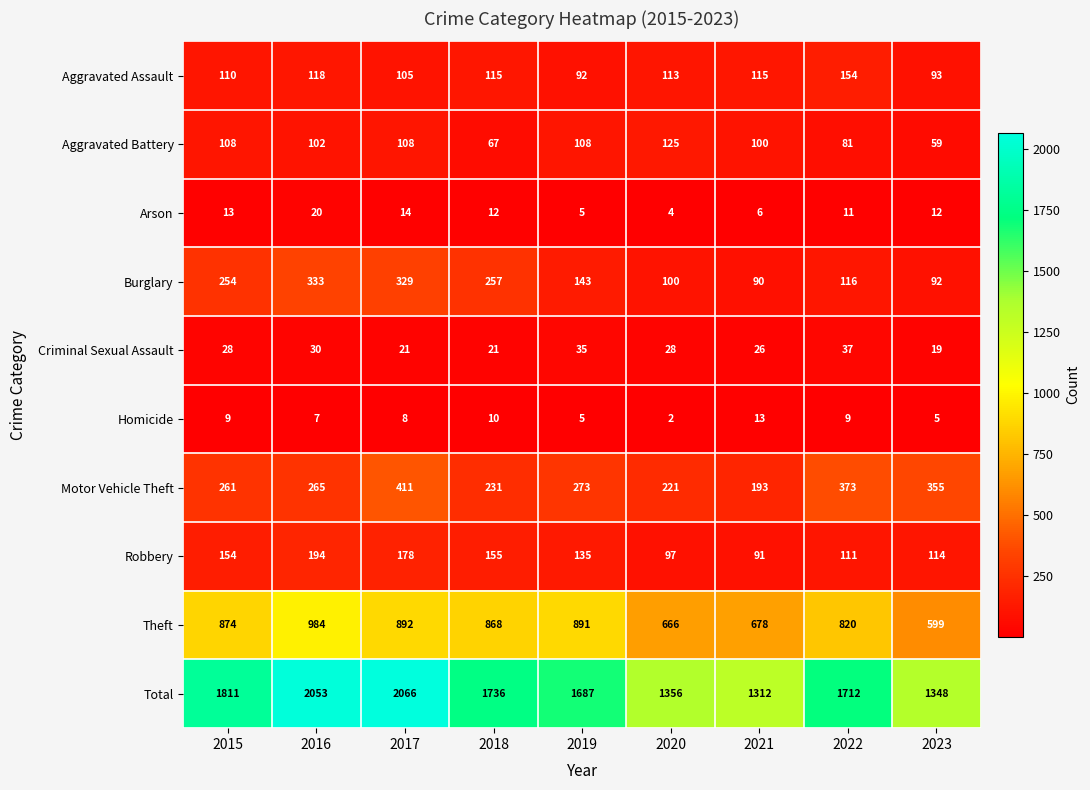

List the series in order of their peak value, lowest first.

Homicide, Arson, Criminal Sexual Assault, Aggravated Battery, Aggravated Assault, Robbery, Burglary, Motor Vehicle Theft, Theft, Total